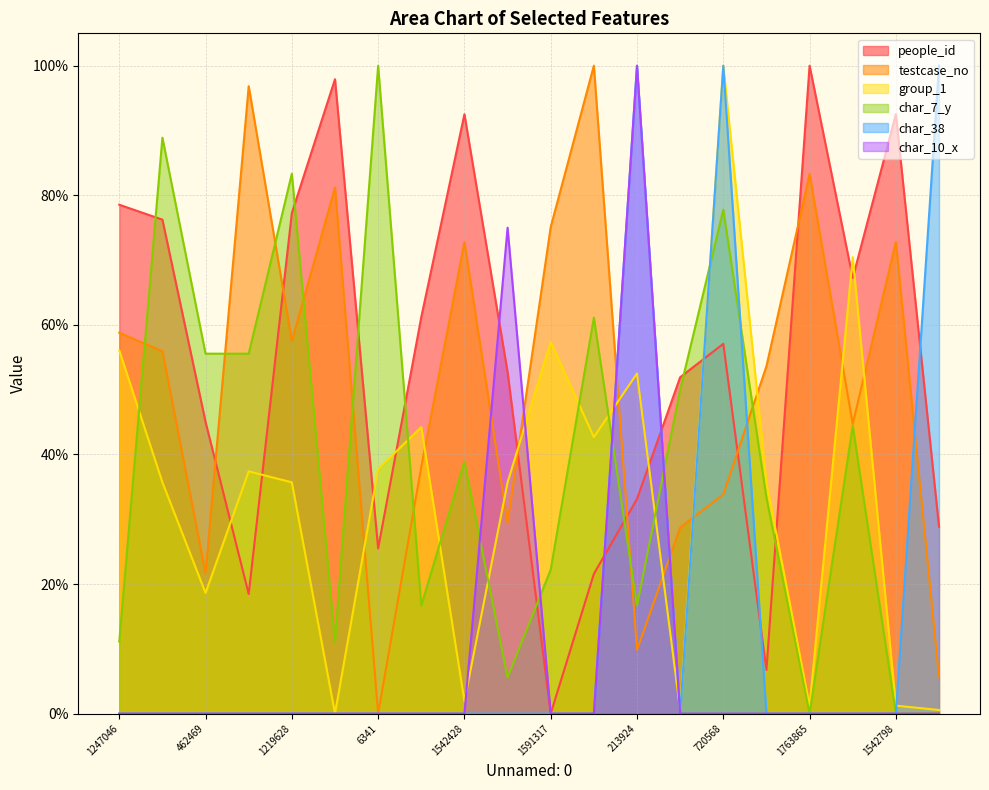

What is the sum of all char_10_x values?

1.7